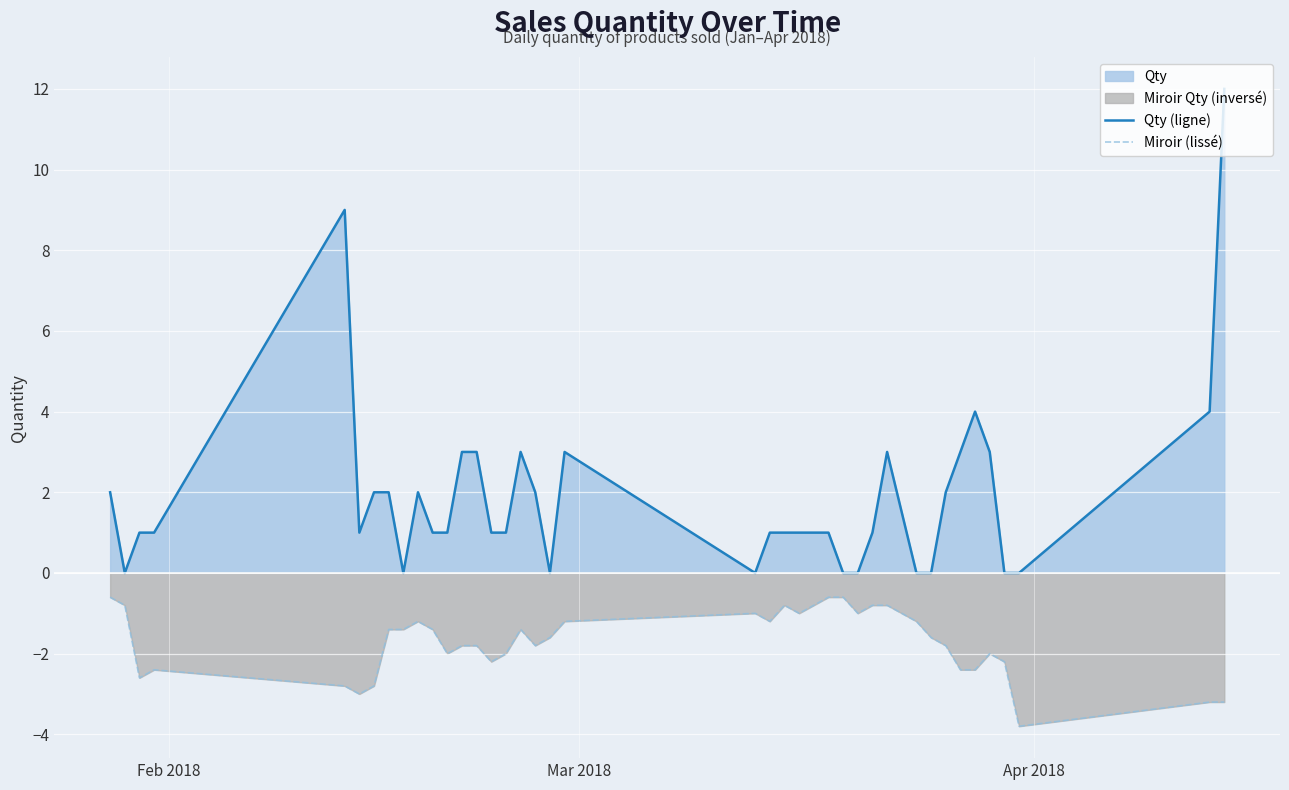

True or false: Miroir (lissé) and Qty (ligne) cross at least once.

False